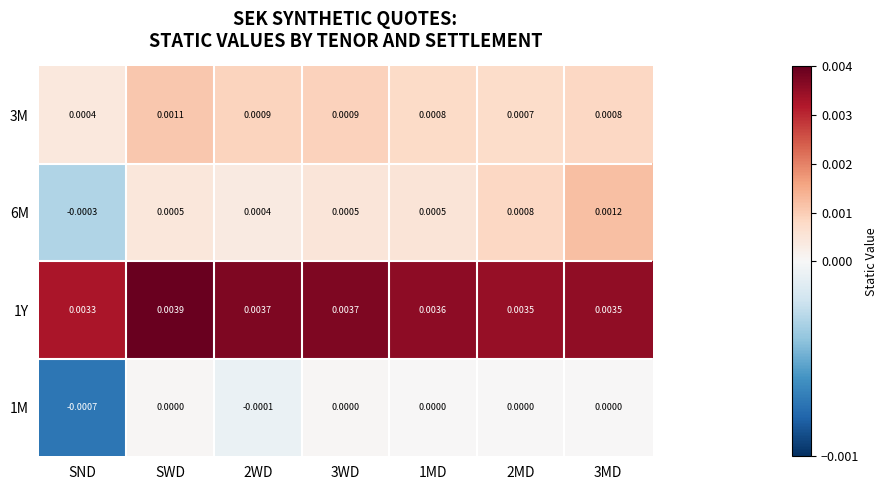

Is the value of 1Y at 3MD greater than the value of 6M at 2MD?

Yes